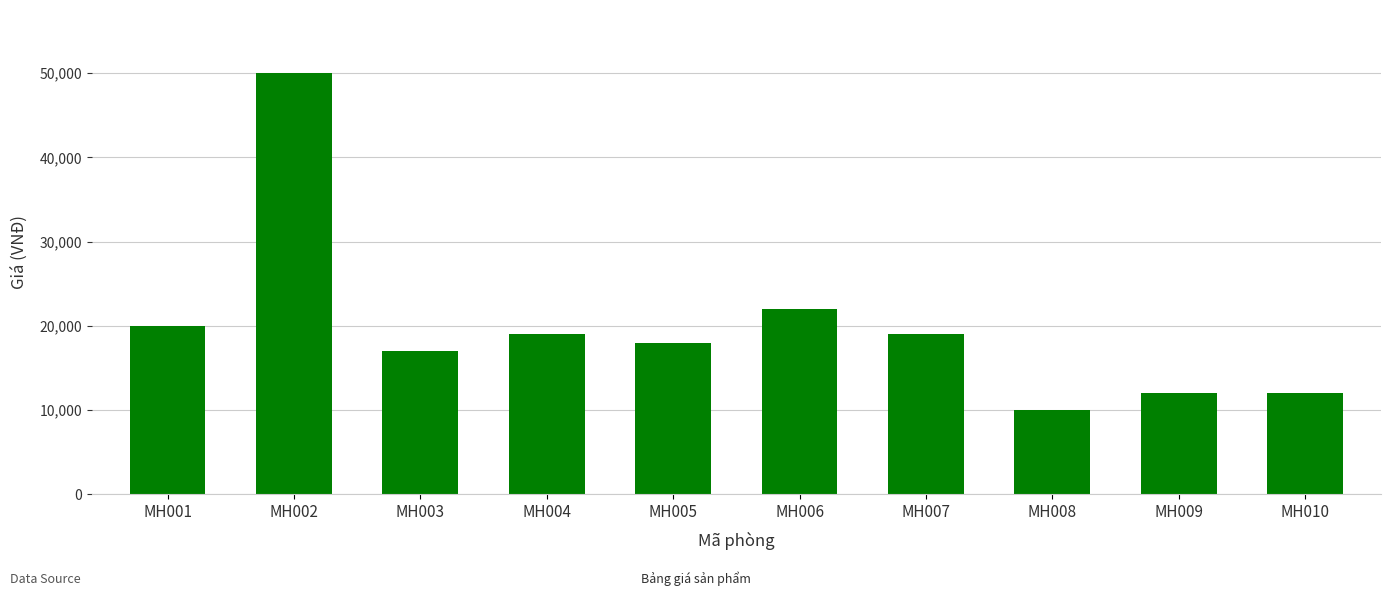

Is it true that the value at MH002 is 50000?

True